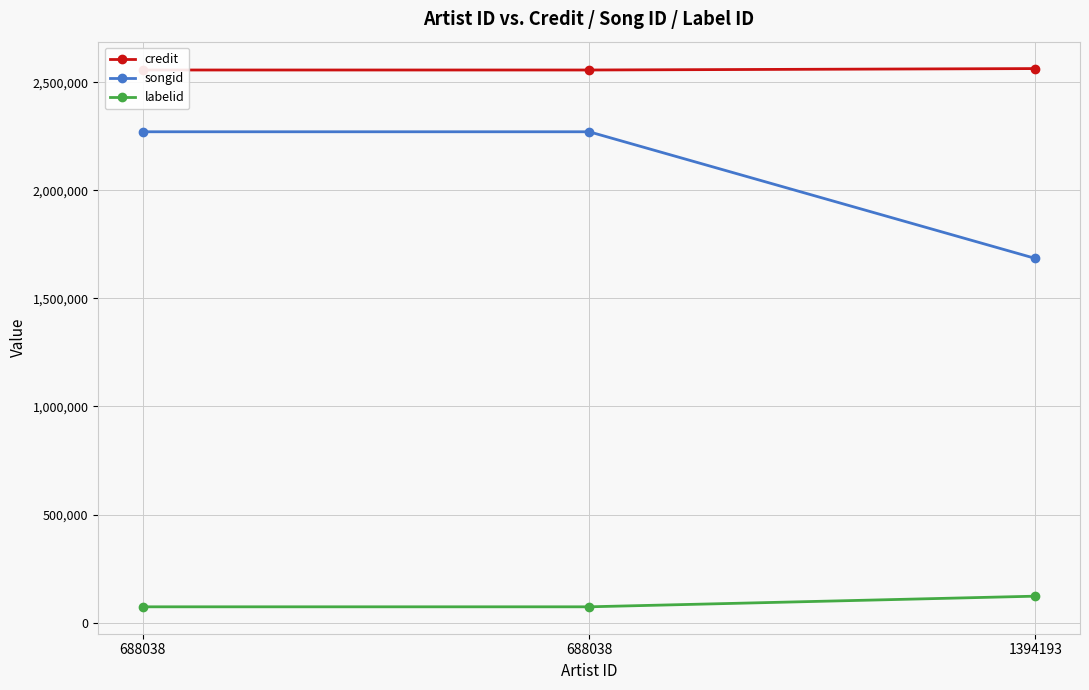

What is the smallest value displayed?

73441